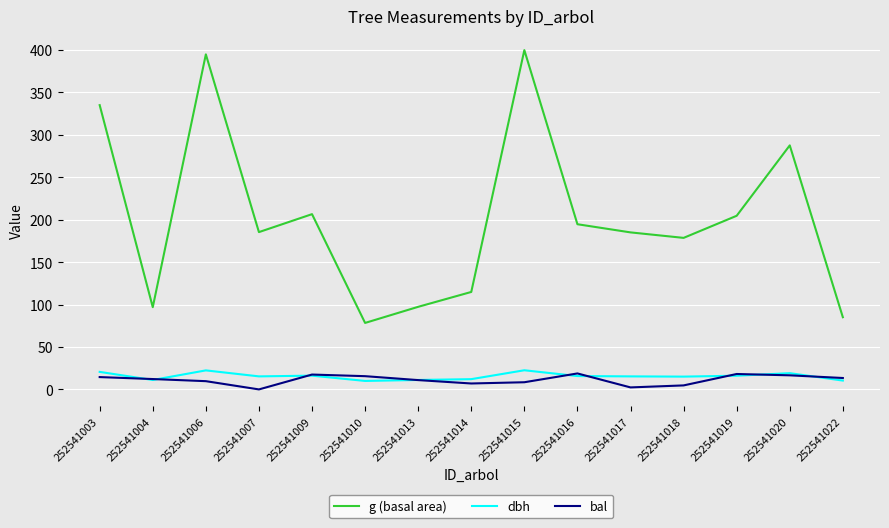

True or false: g (basal area) and bal cross at least once.

False